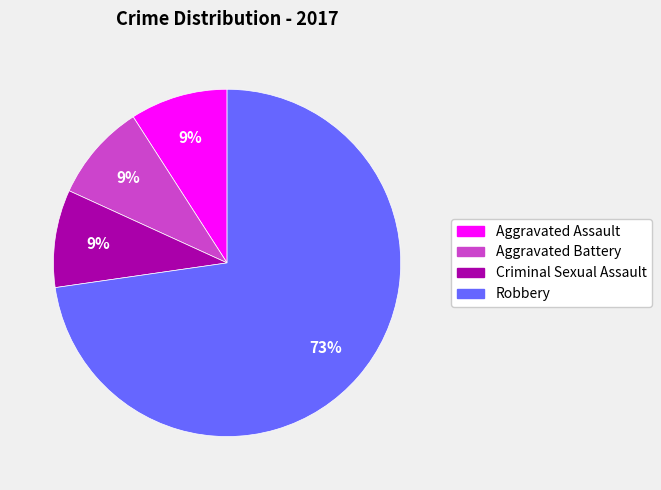

Does any single category account for the majority?

Yes